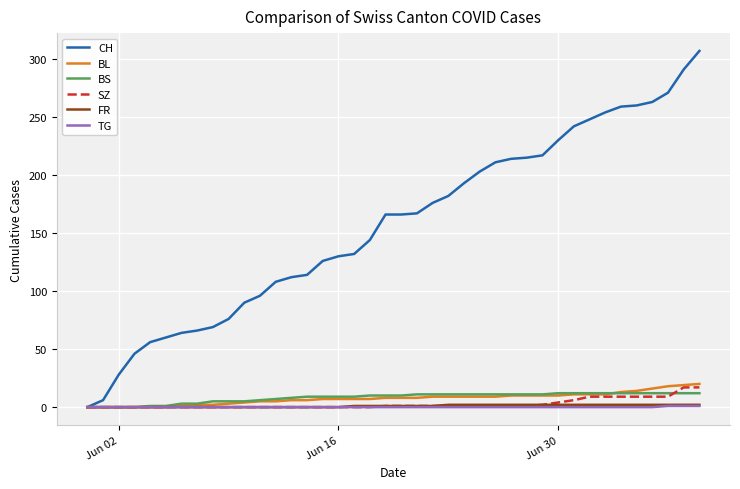

Which series has the largest total across all categories?

CH